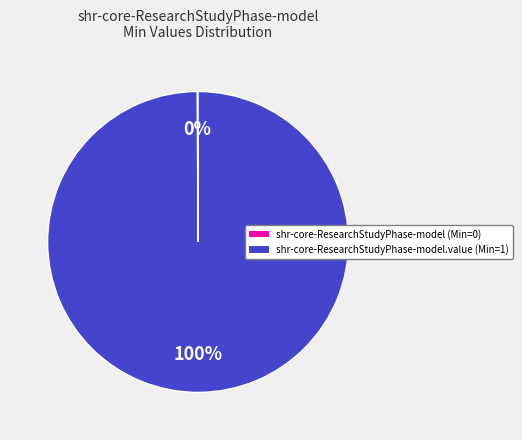

Is it true that shr-core-ResearchStudyPhase-model.value (Min=1) is 91% of the pie?

False